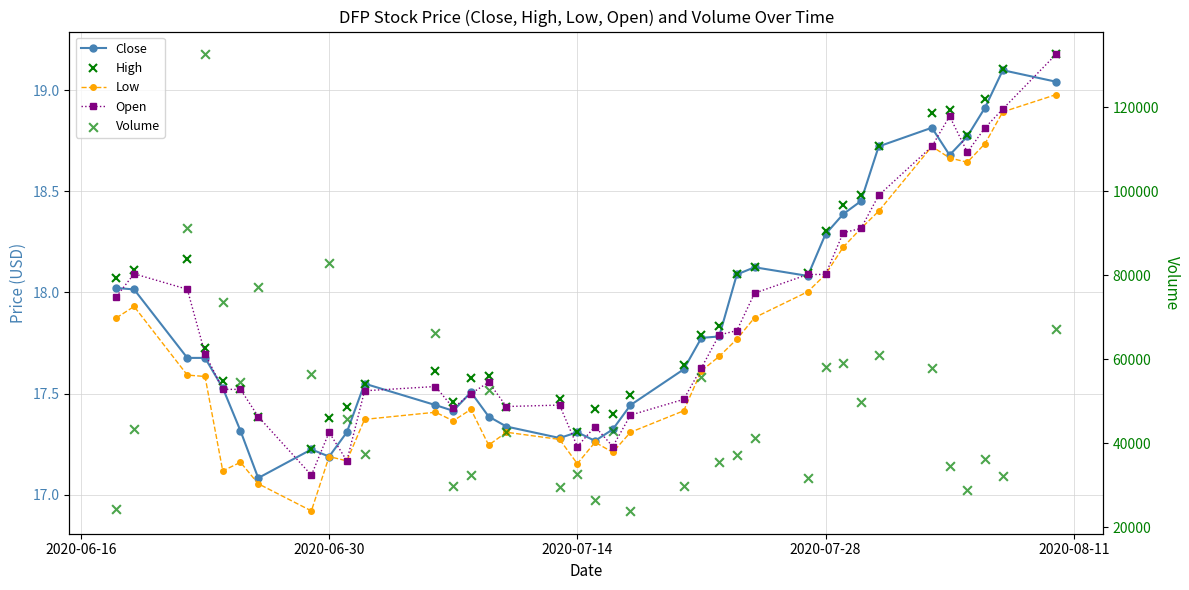

Which series reaches the minimum Y coordinate?

Low